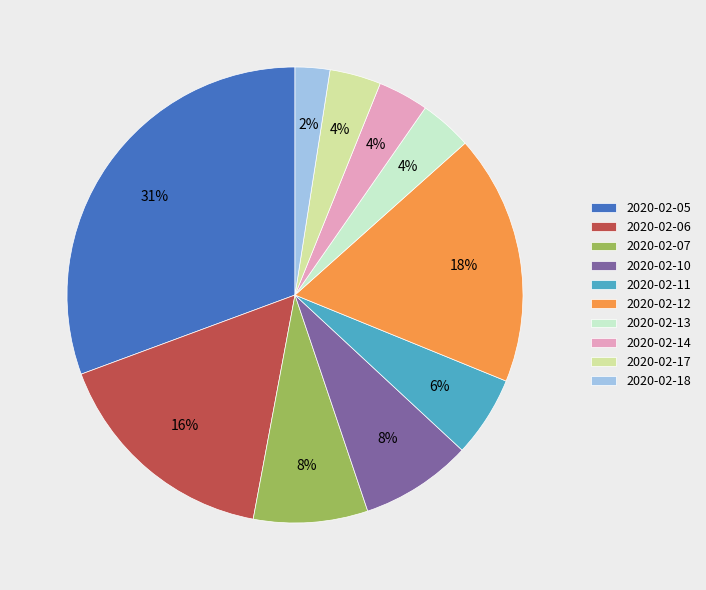

To the nearest percent, what is the average slice percentage?

10%